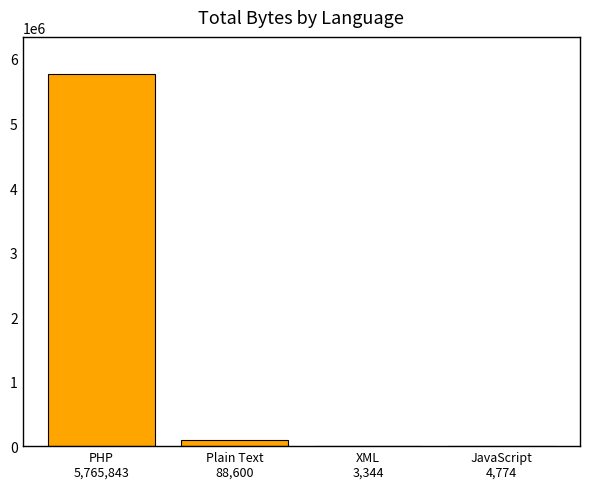

What is the sum of all values?

5862561